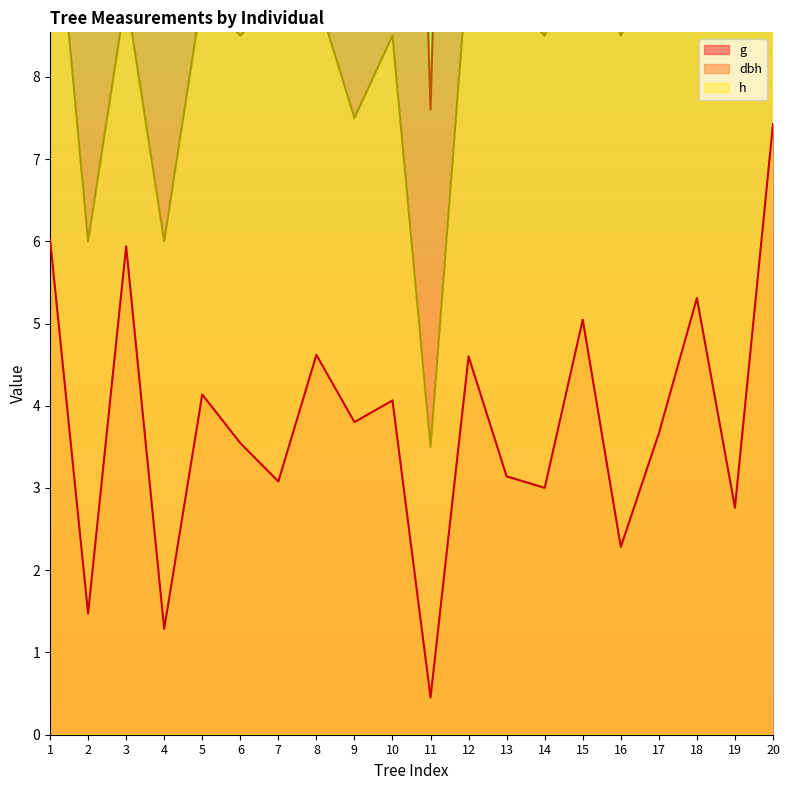

What is the lowest value of the g series?

0.5